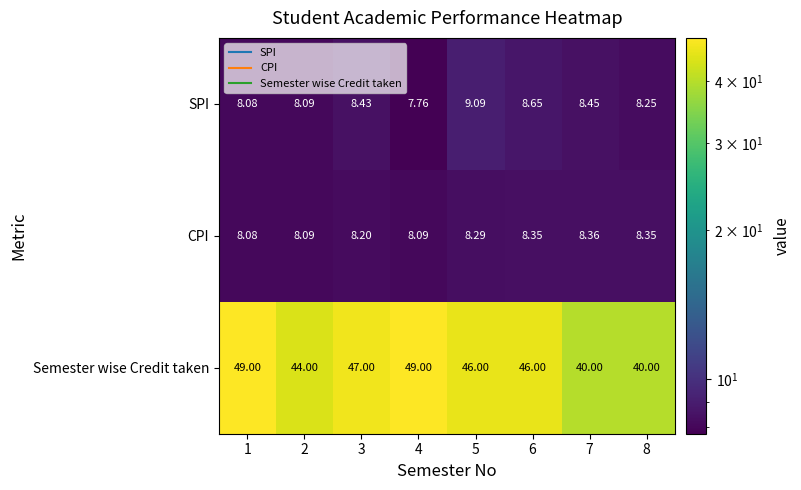

Which series changed the most between 1 and 6?

Semester wise Credit taken